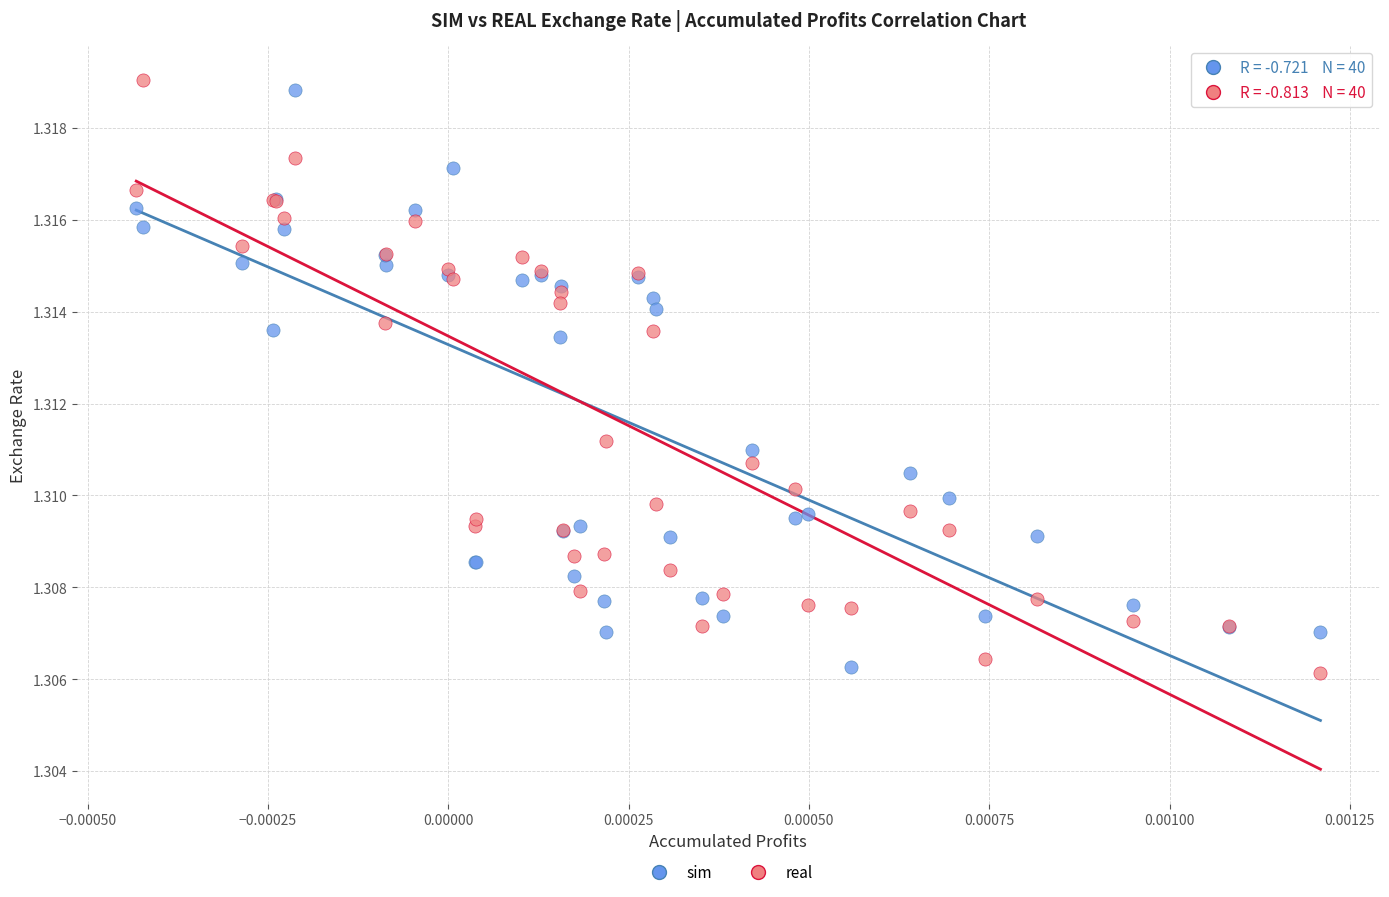

What are all the series names shown in the legend?

sim, real